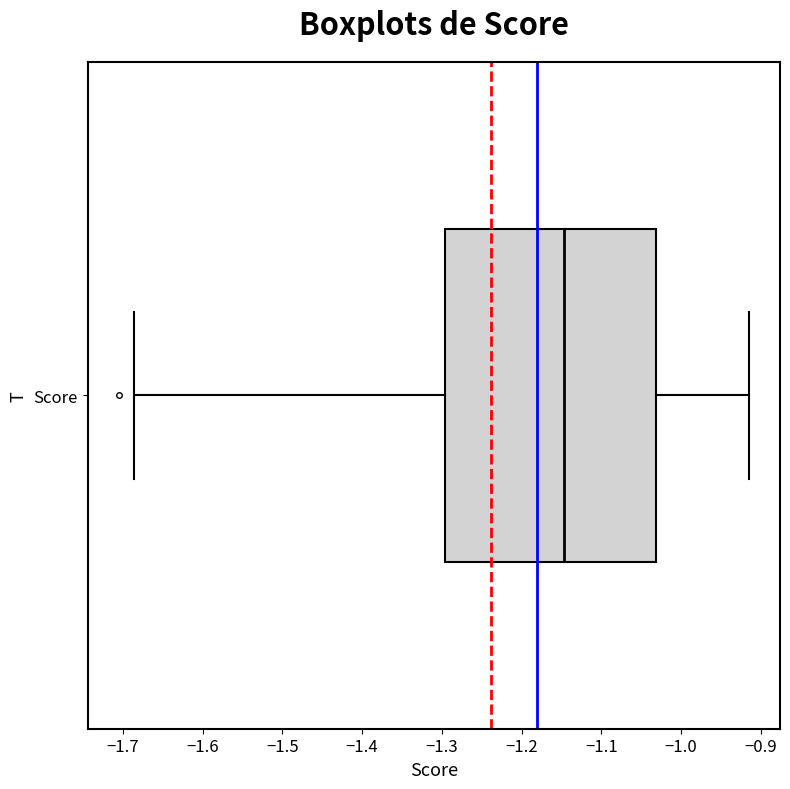

Where does the left whisker of the box for Score end on the x-axis? The values are not printed on the chart, so give them approximately, as read against the axis.

-1.69